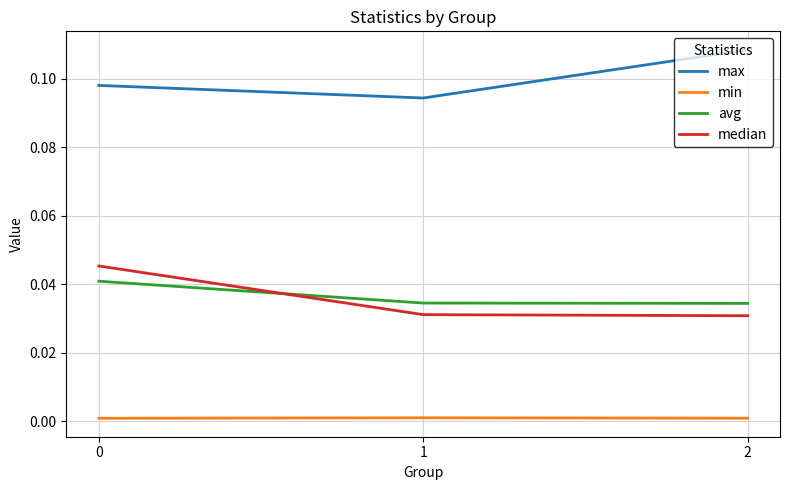

Which series changed the most between 0 and 1?

median